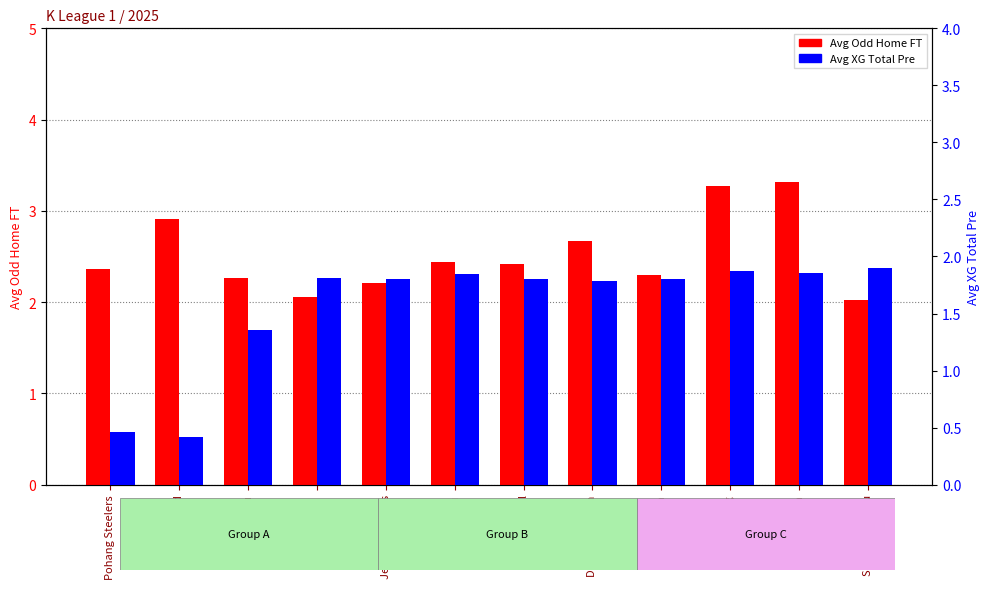

Which category has the highest value in the Avg Odd Home FT series?

Suwon